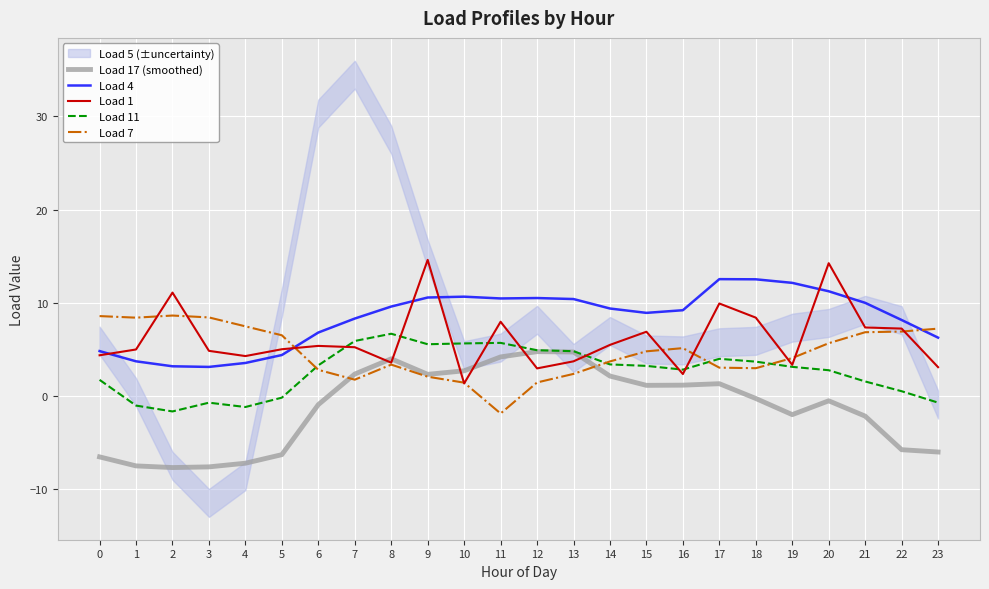

Where is the first local maximum for Load 1?

2